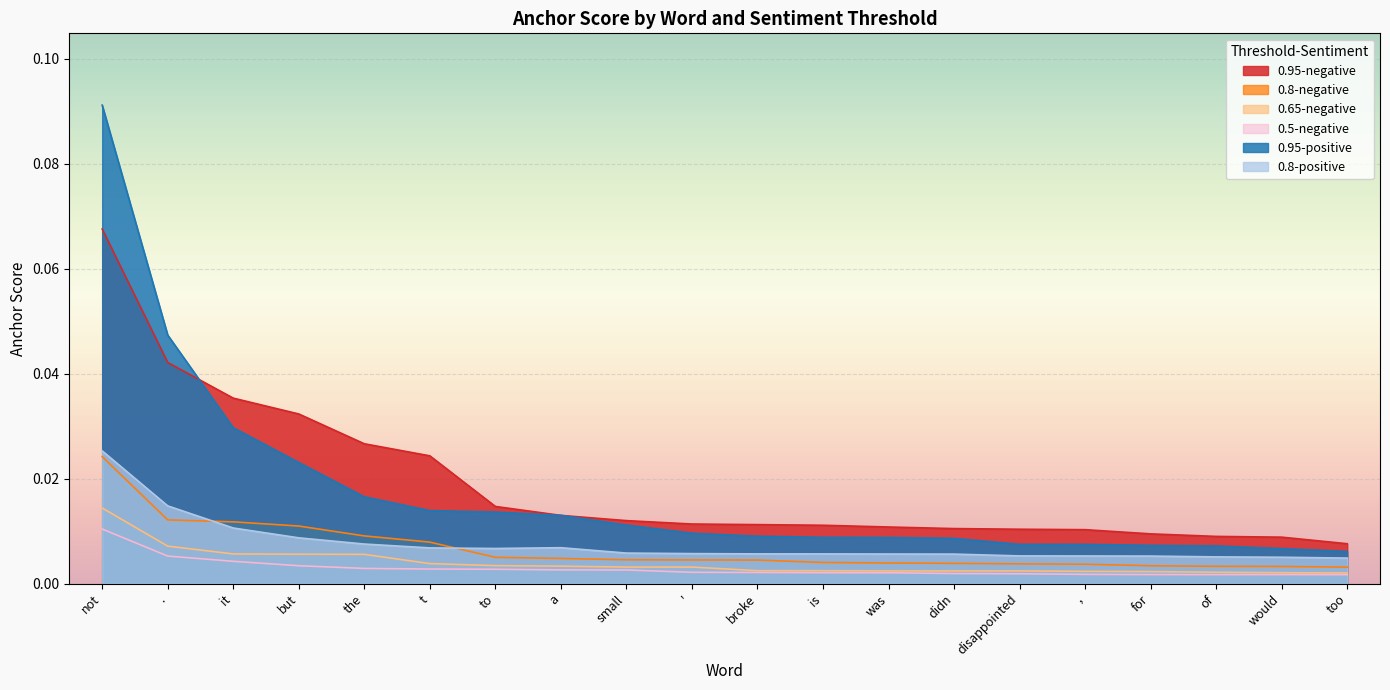

True or false: 0.95-negative and 0.8-positive cross at least once.

False